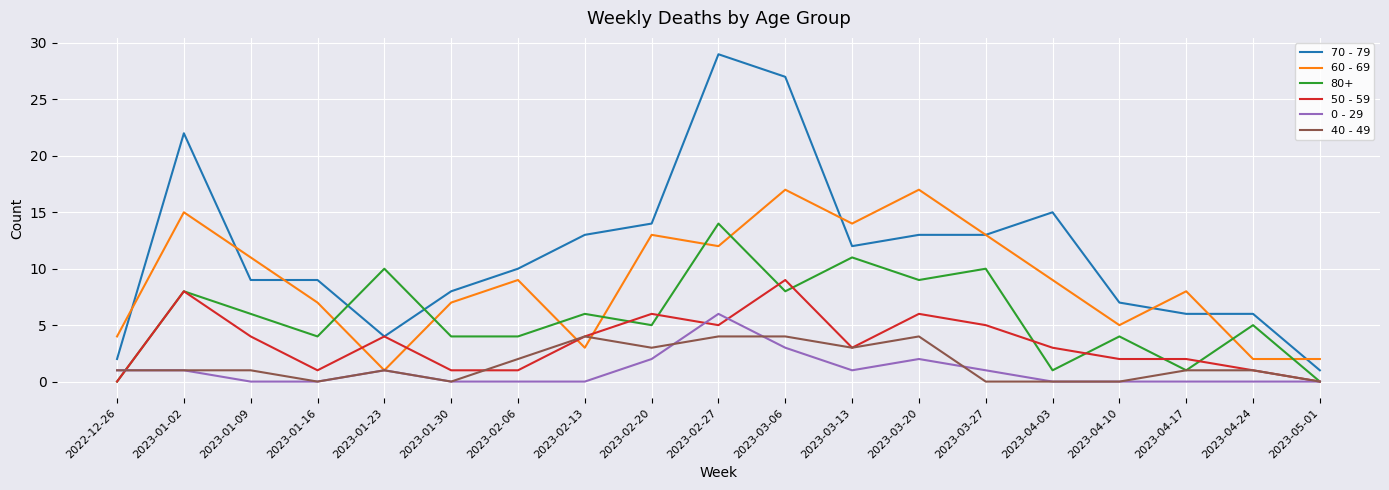

What position from the right is 2023-01-30?

14